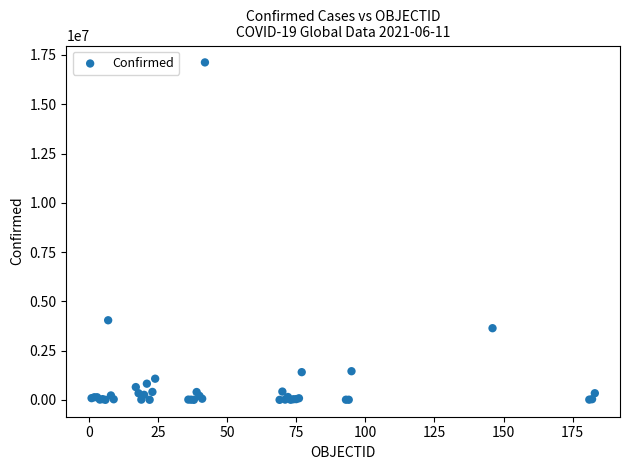

What Y value in the scatter plot is closest to 8561561?

4038528